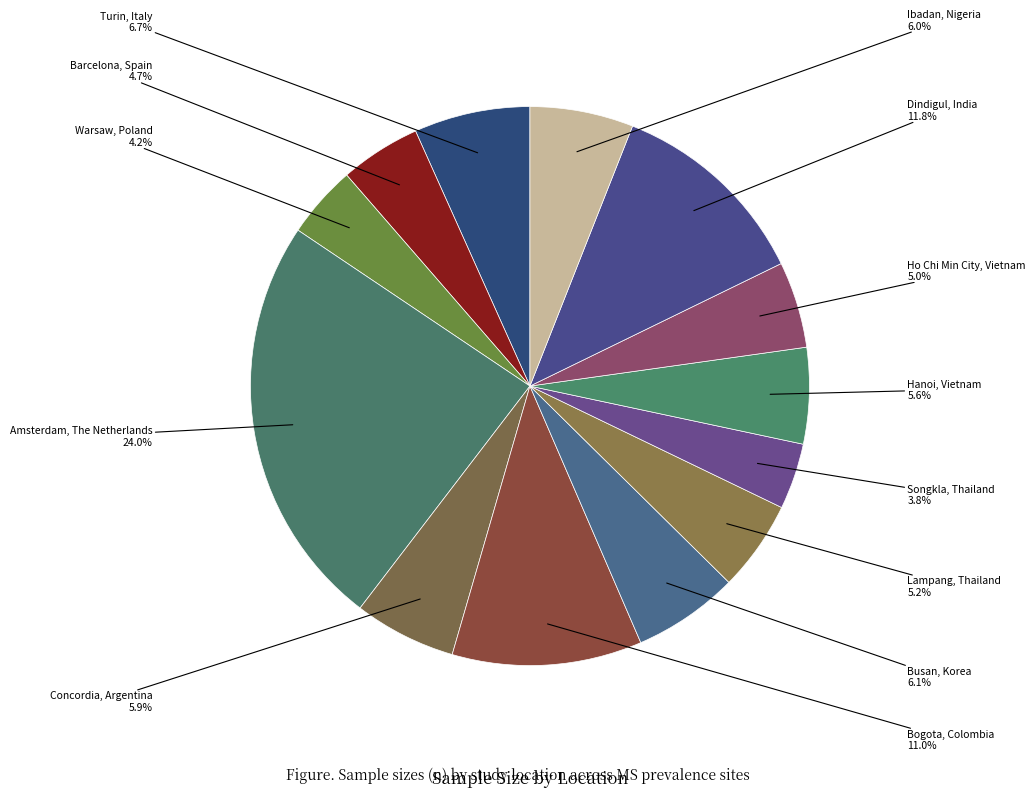

Is there any slice that represents more than half of the pie?

No